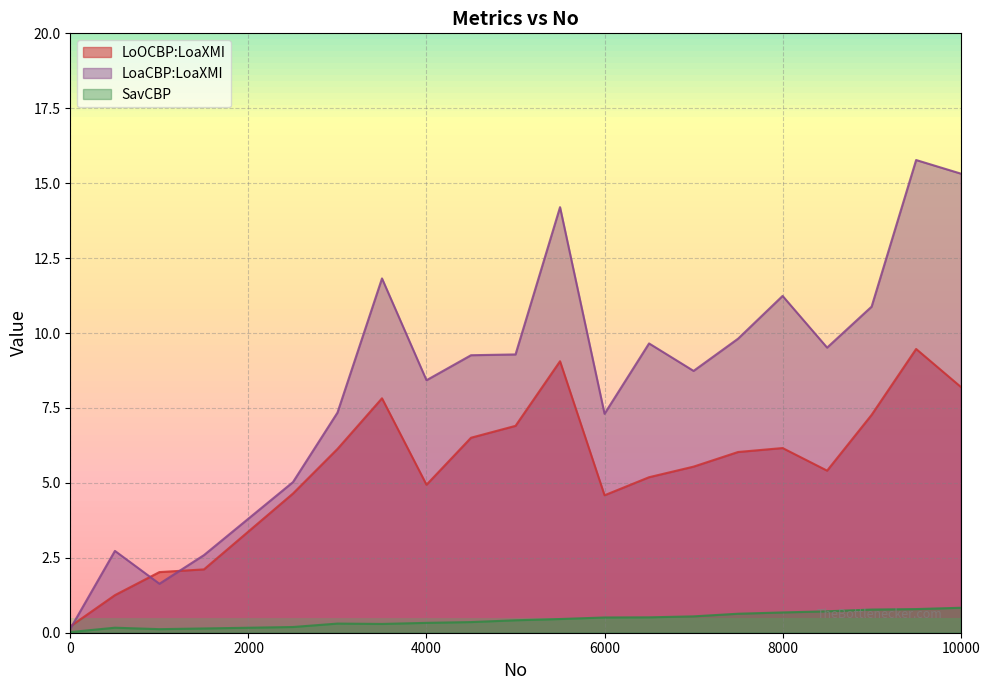

List the series in order of their peak value, lowest first.

SavCBP, LoOCBP:LoaXMI, LoaCBP:LoaXMI